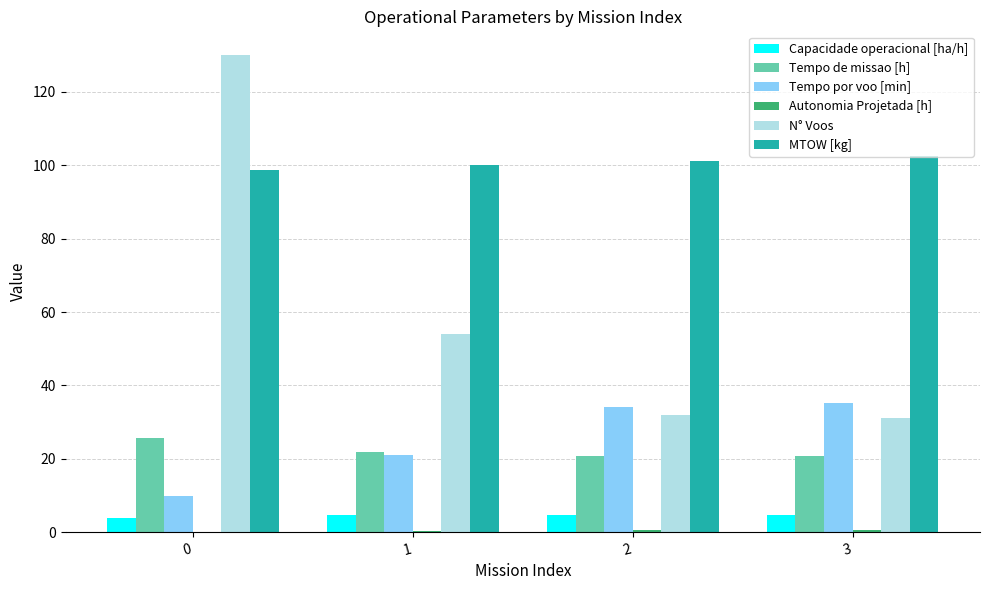

Is it true that N° Voos equals 185.7 at 0?

False